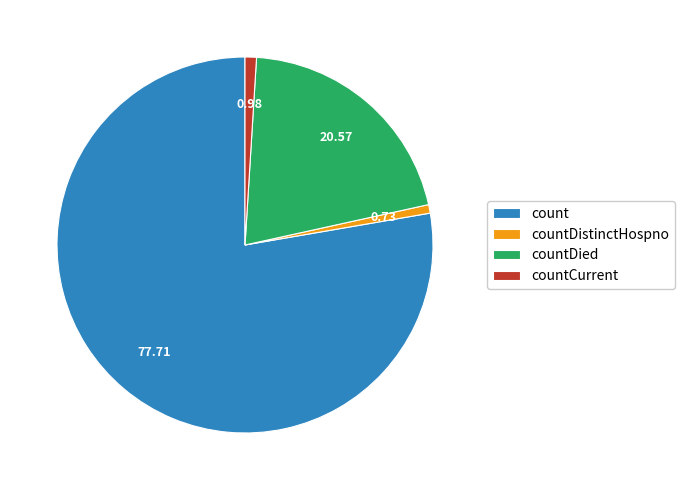

True or false: countDistinctHospno accounts for 10% of the total.

False